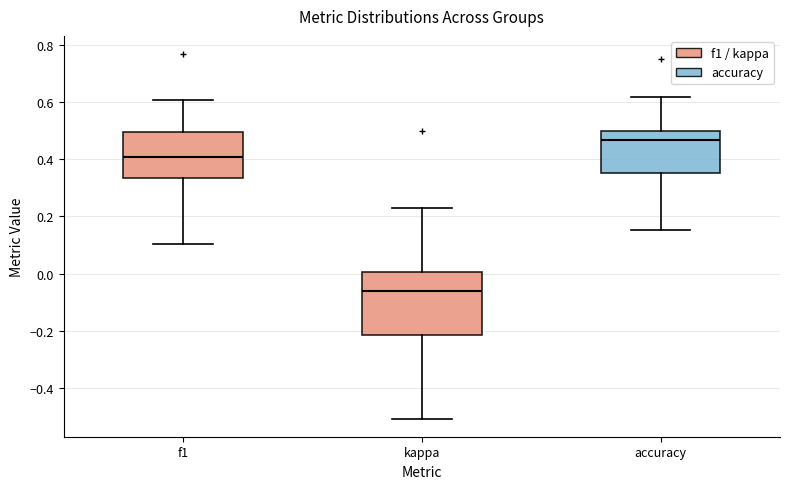

Where is the upper edge of the box for kappa on the y-axis? The values are not printed on the chart, so give them approximately, as read against the axis.

0.00